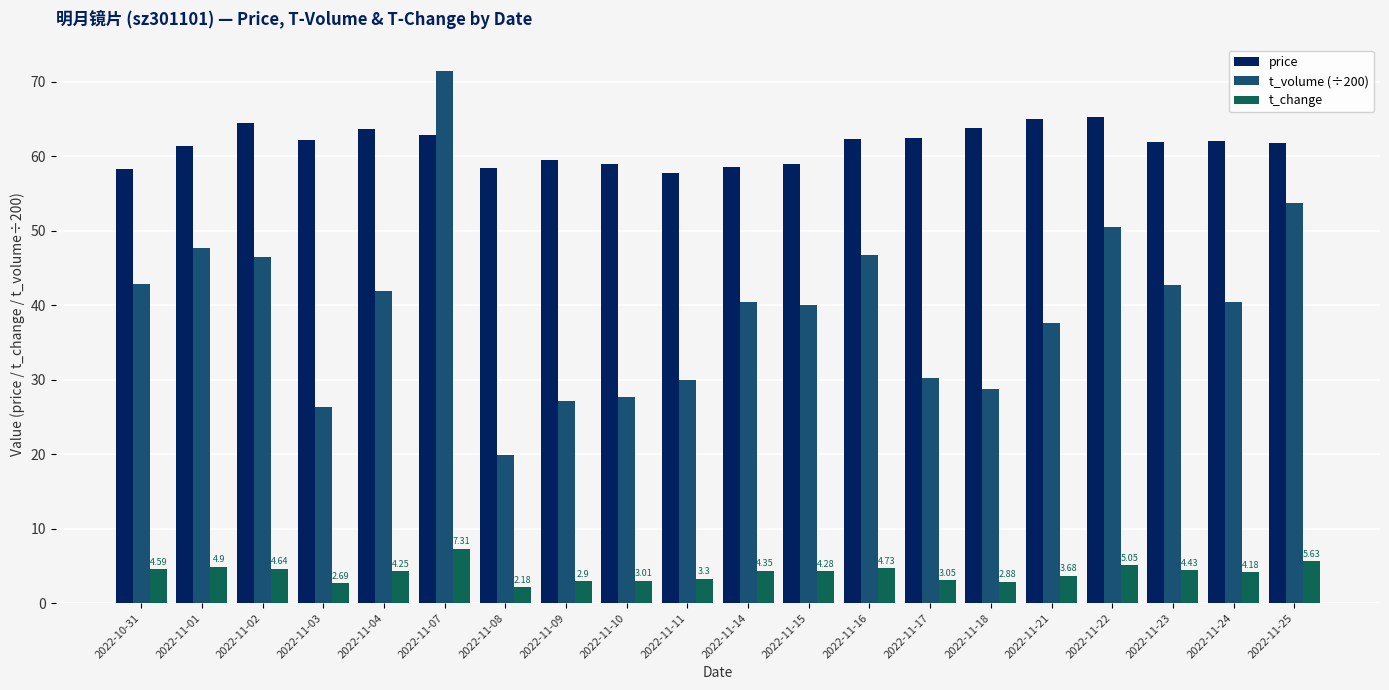

How many bars are there in total?

60